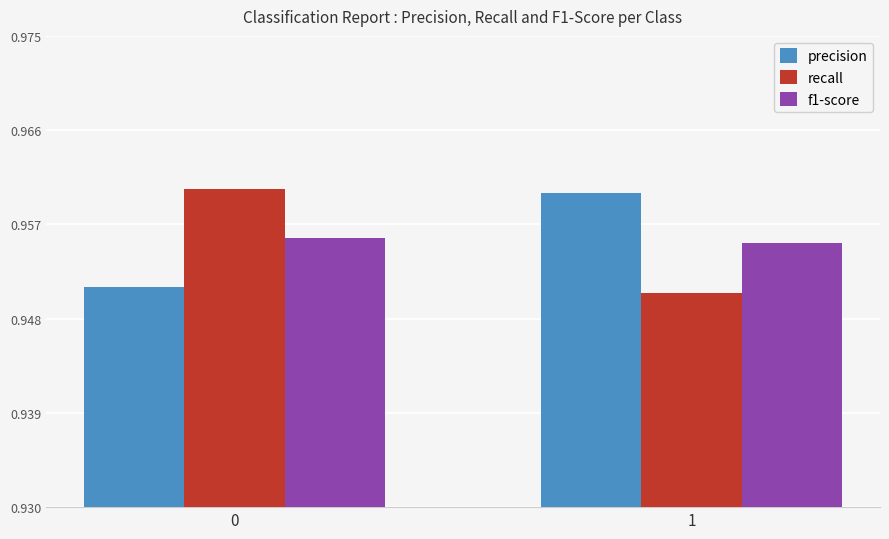

What is the sum of all f1-score values?

1.9